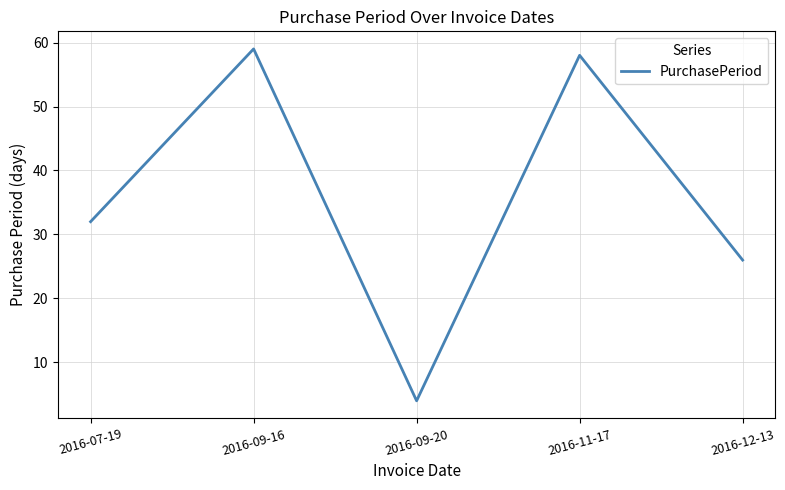

What position from the right is 2016-09-20?

3